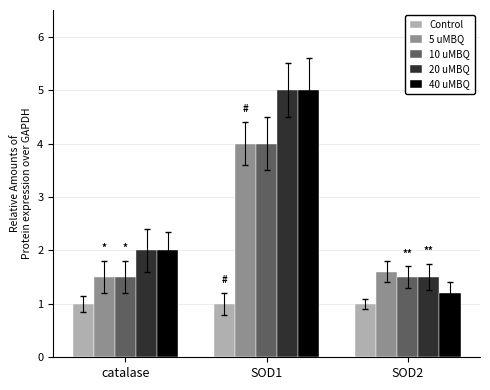

Which series has the largest total across all categories?

20 uMBQ